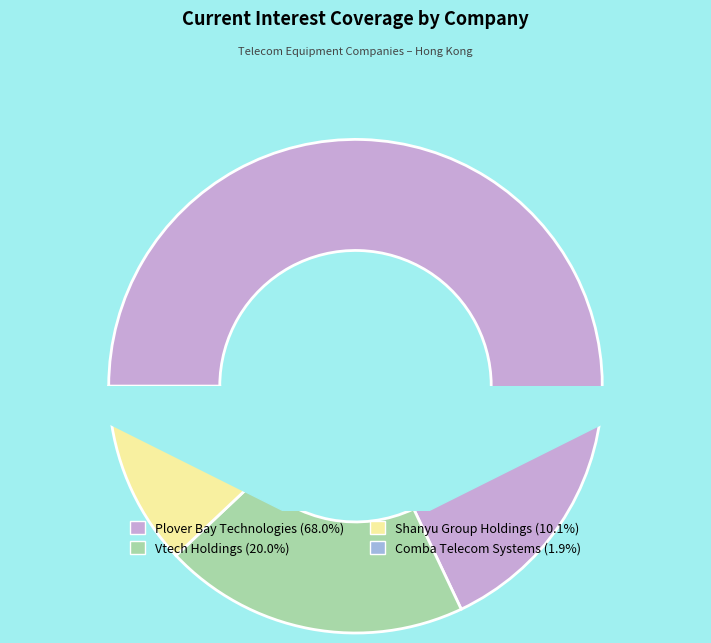

How many slices are in this pie chart?

4